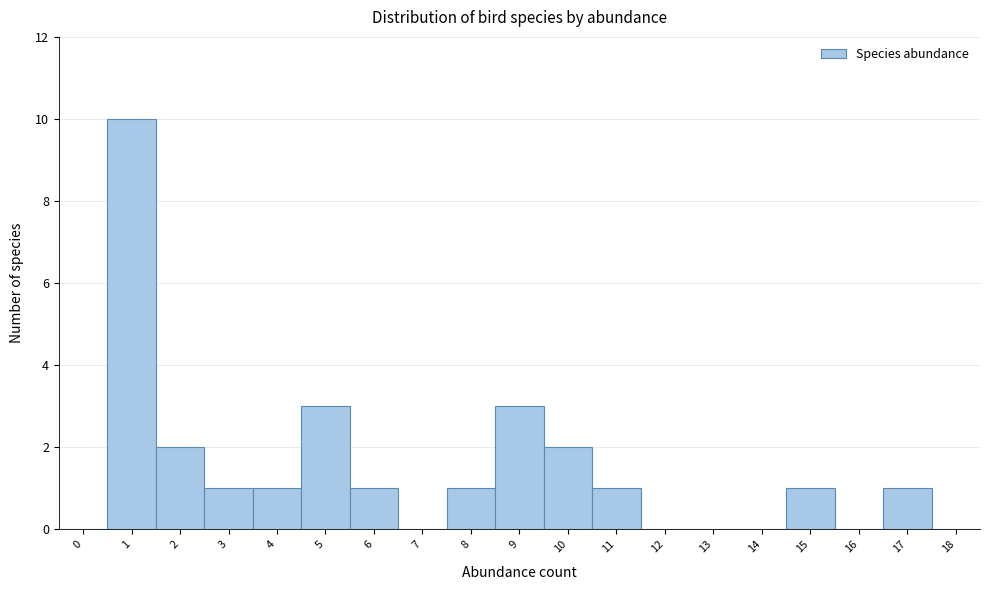

Reading right to left, transcribe all the data shown in this chart.

18=0	17=1	16=0	15=1	14=0	13=0	12=0	11=1	10=2	9=3	8=1	7=0	6=1	5=3	4=1	3=1	2=2	1=10	0=0